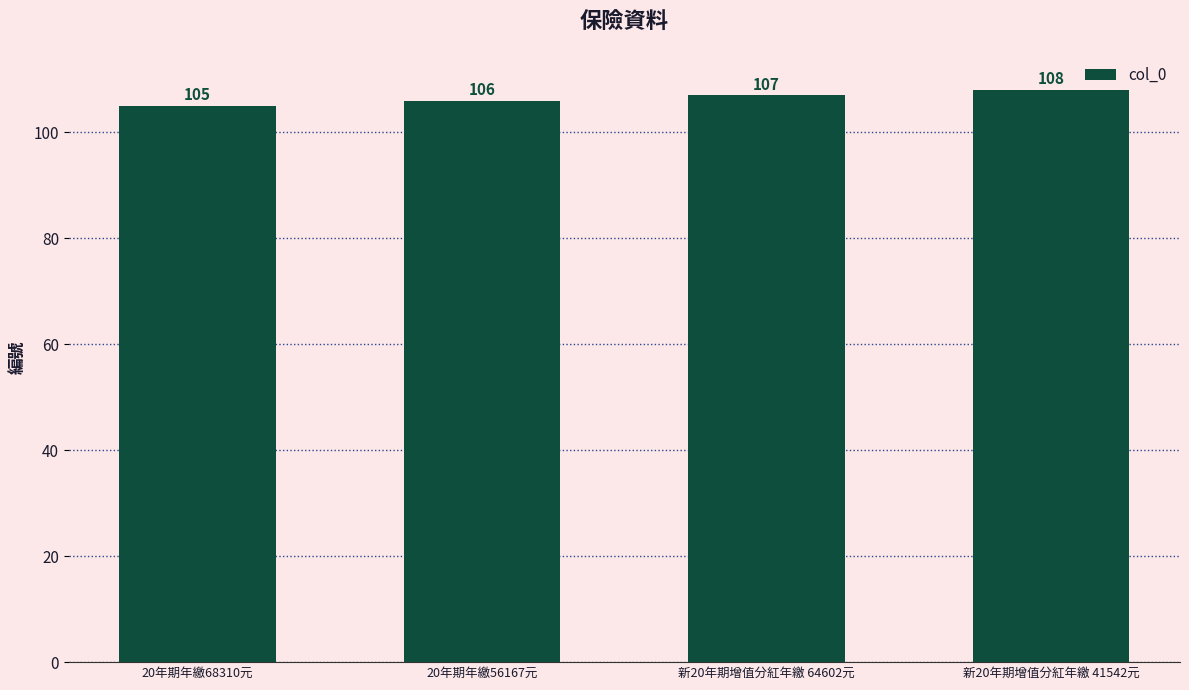

What is the minimum value shown in the chart?

105